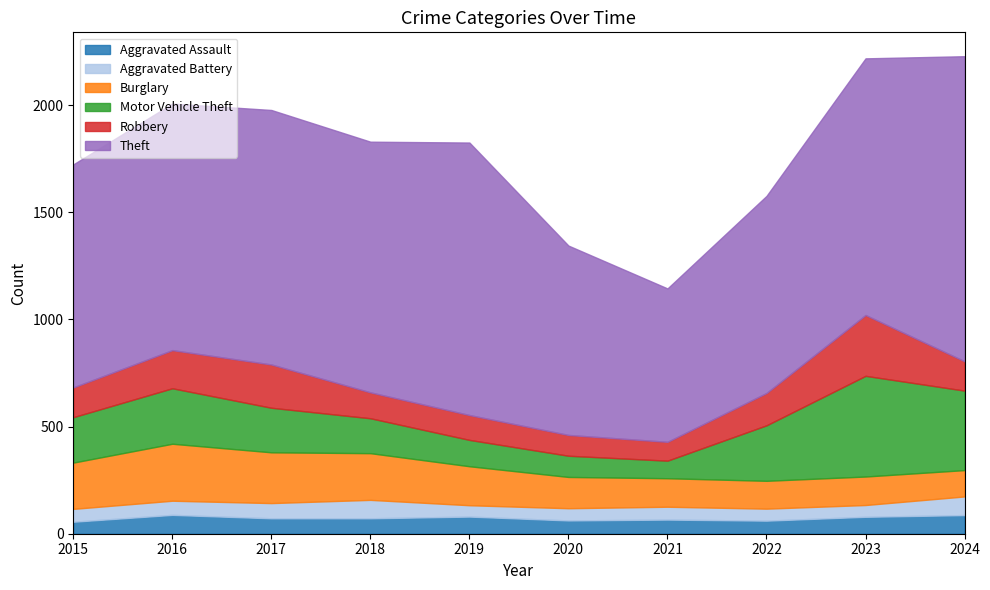

What are all the series names shown in the legend?

Aggravated Assault, Aggravated Battery, Burglary, Motor Vehicle Theft, Robbery, Theft